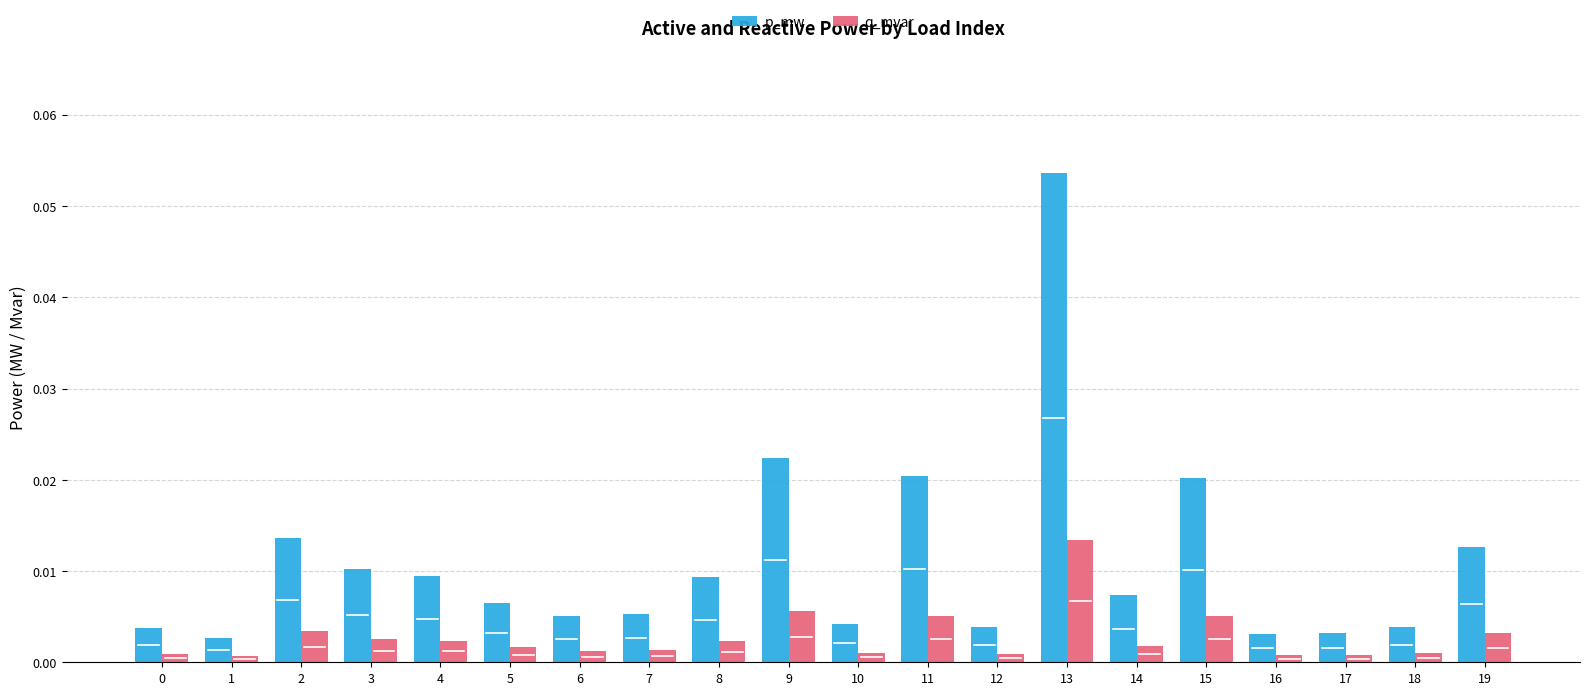

Rank the series by their maximum value, from highest to lowest.

p_mw, q_mvar